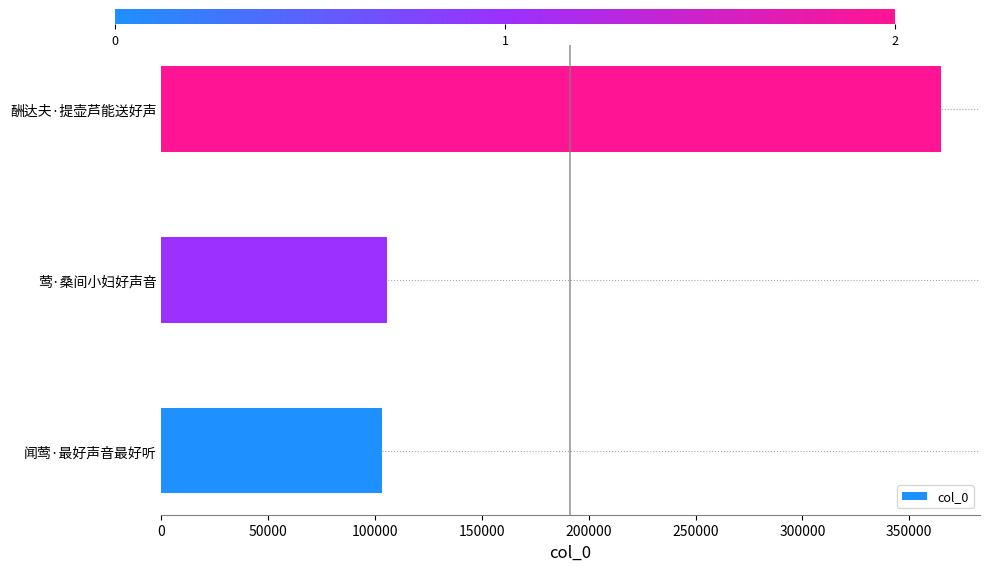

What is the ratio of the value at 莺·桑间小妇好声音 to the value at 闻莺·最好声音最好听?

1.0